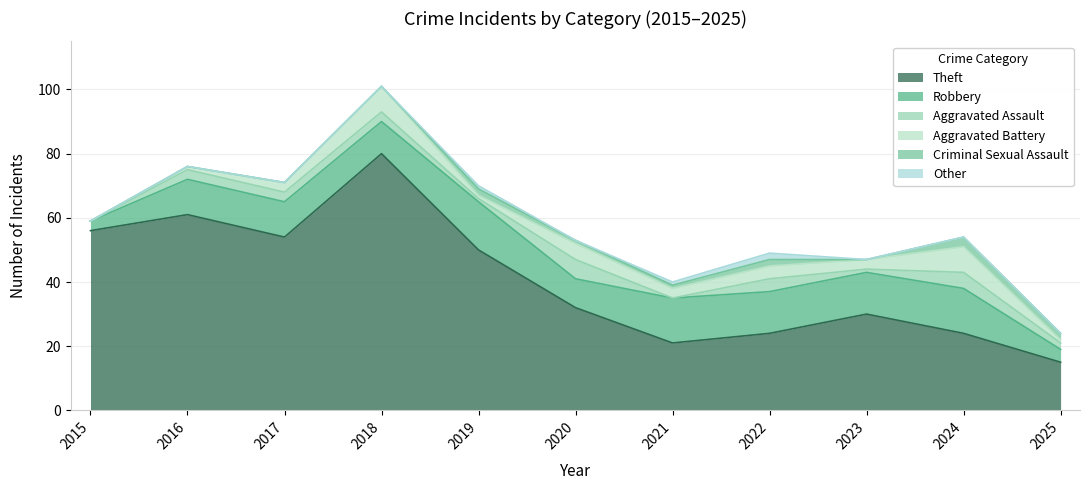

Where does the Theft series first go above 32?

2015